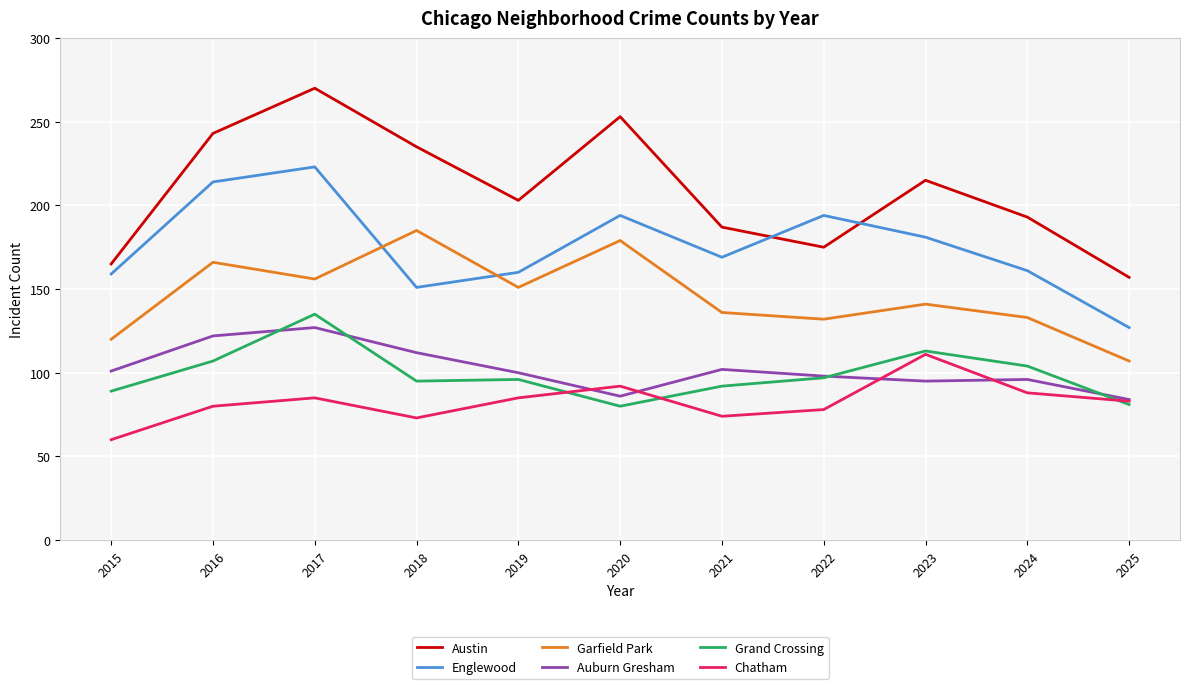

How many lines are shown in the chart?

6